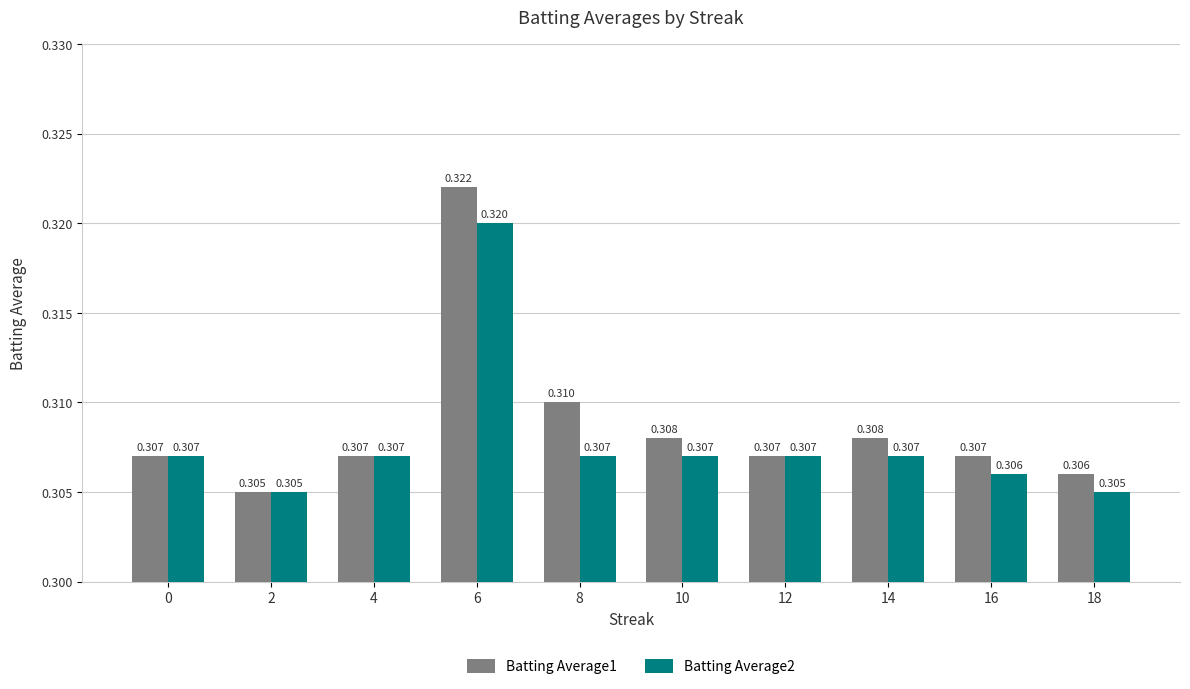

Is the value of Batting Average1 at 2 greater than the value of Batting Average2 at 6?

No